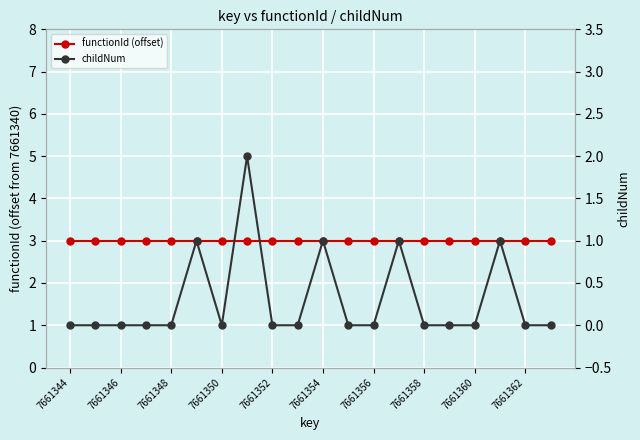

The value of childNum at 7661354 is 1. True or false?

True